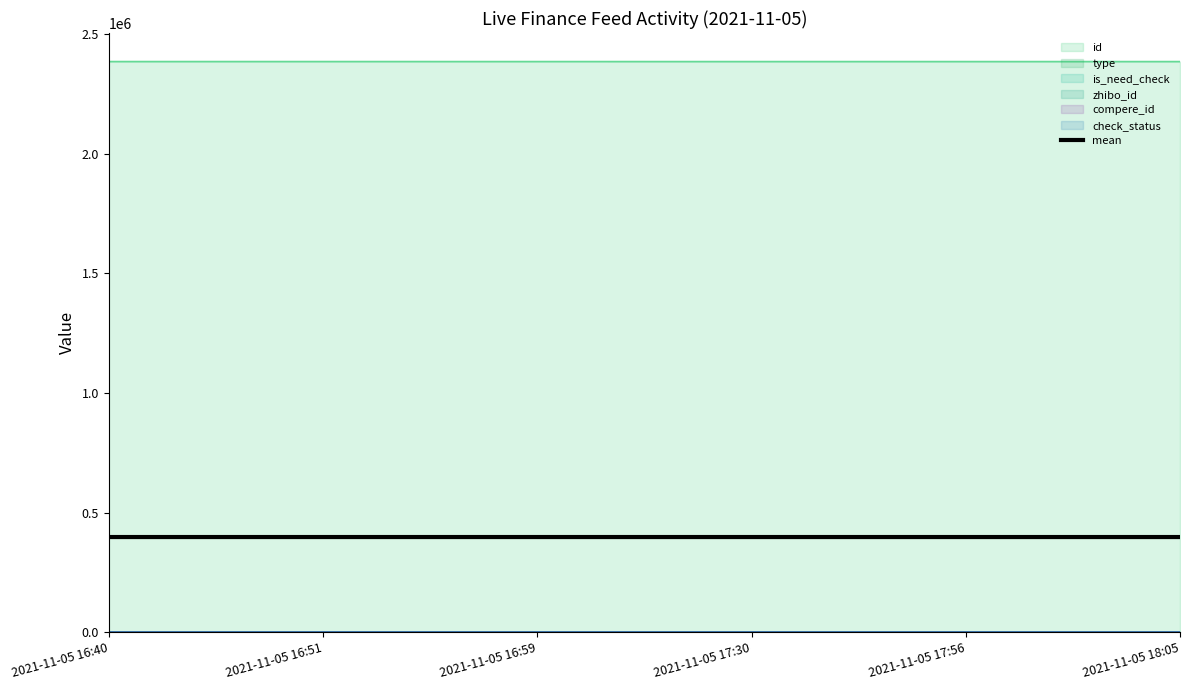

How many lines are shown in the chart?

1